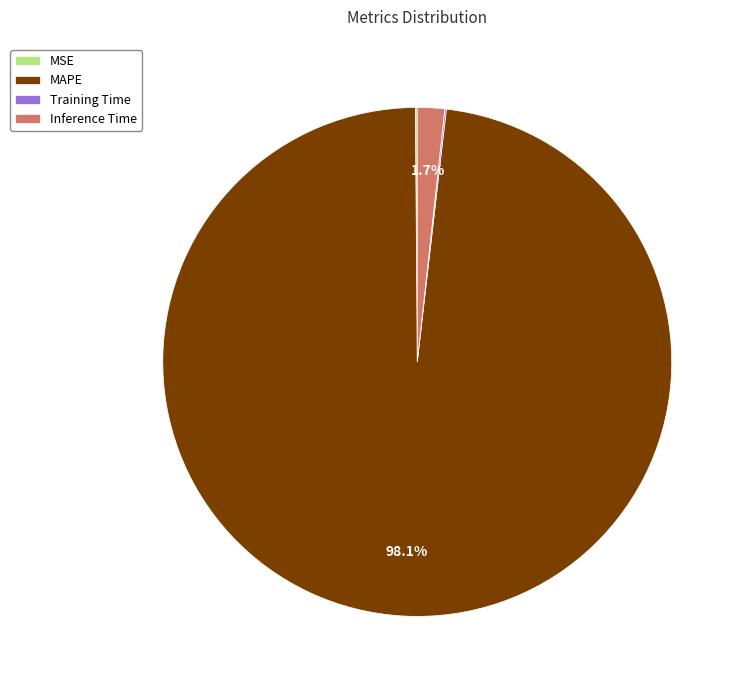

Which category has the biggest portion of the pie?

MAPE